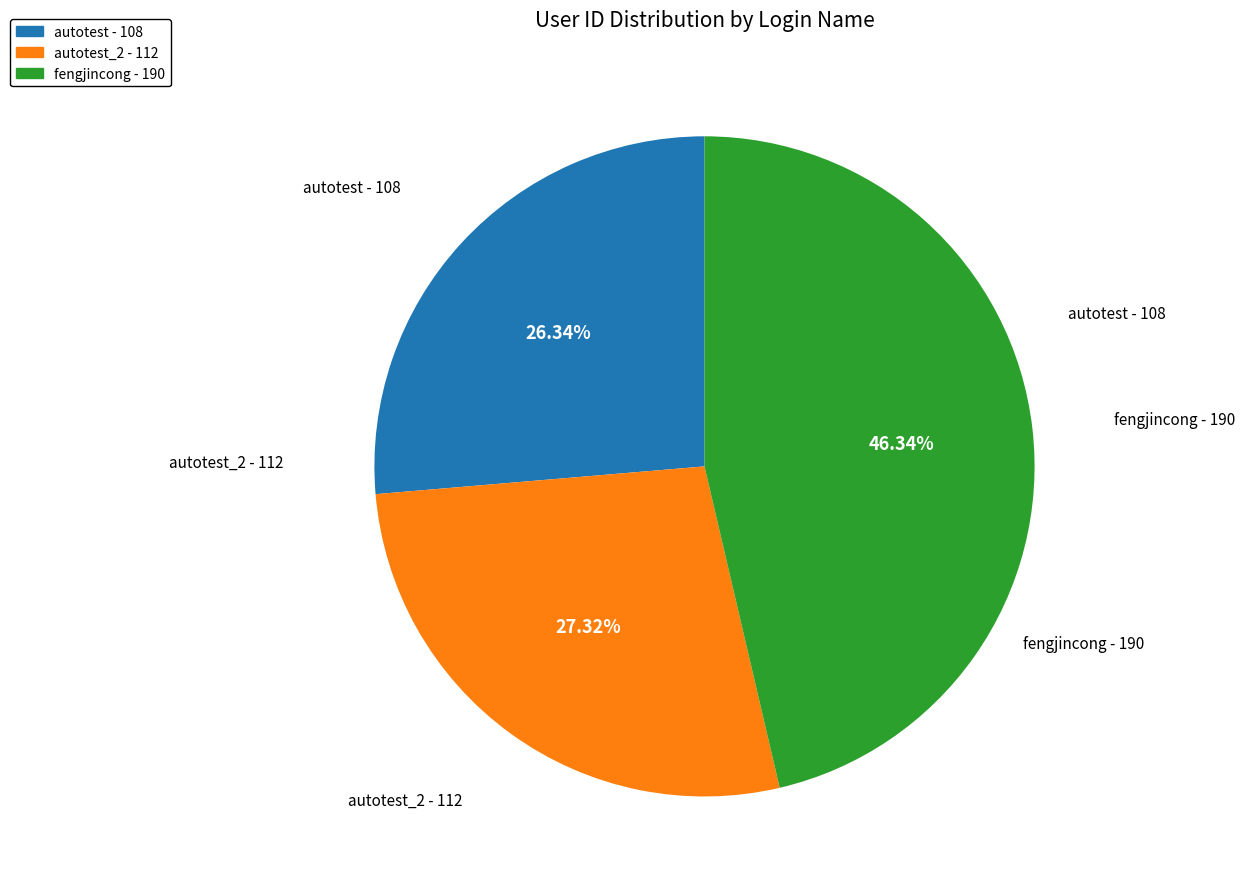

Is there a majority slice in this chart?

No